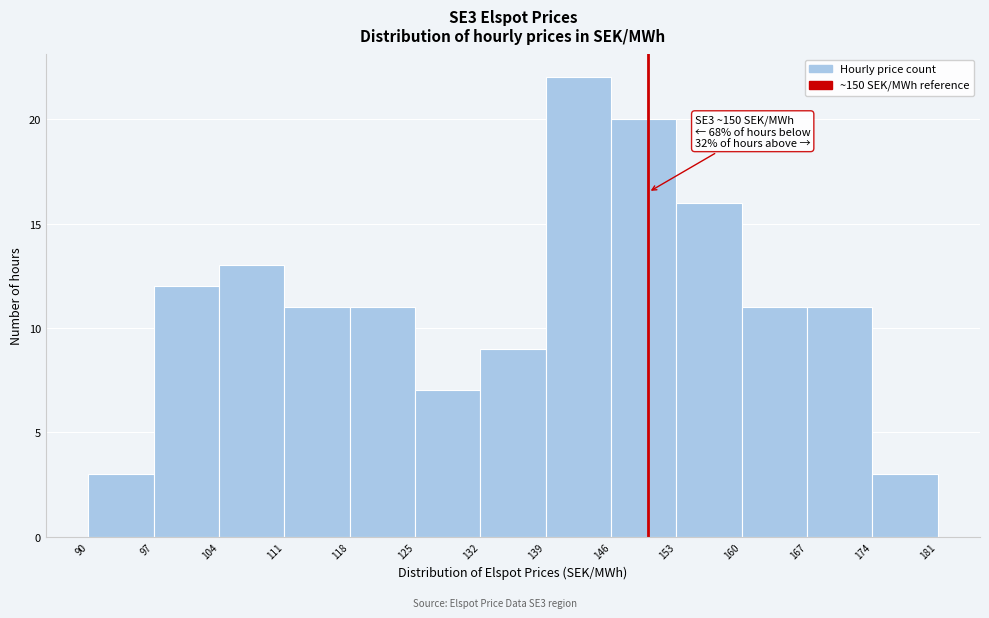

Over which range of the x-axis is the bar tallest?

139 to 146